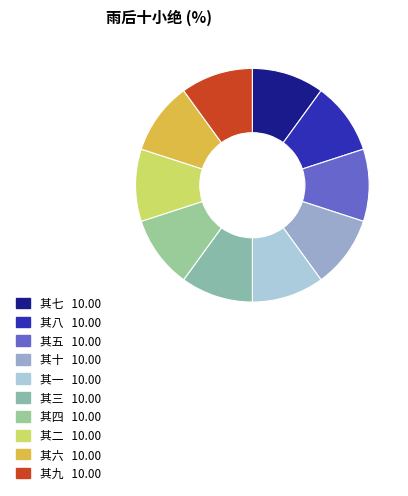

How many segments does this pie chart have?

10